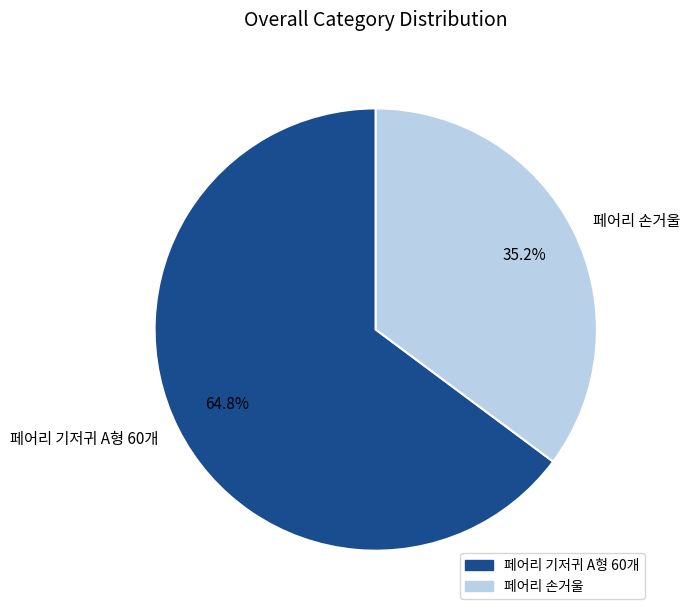

Between 페어리 기저귀 A형 60개 and 페어리 손거울, which is larger?

페어리 기저귀 A형 60개